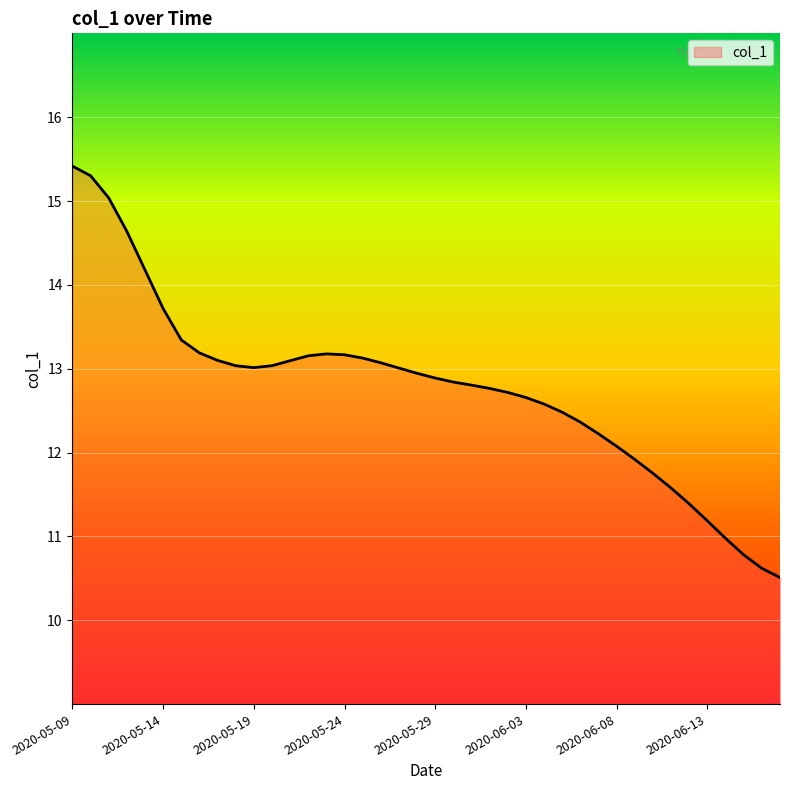

What is the difference between the maximum and minimum values?

4.9